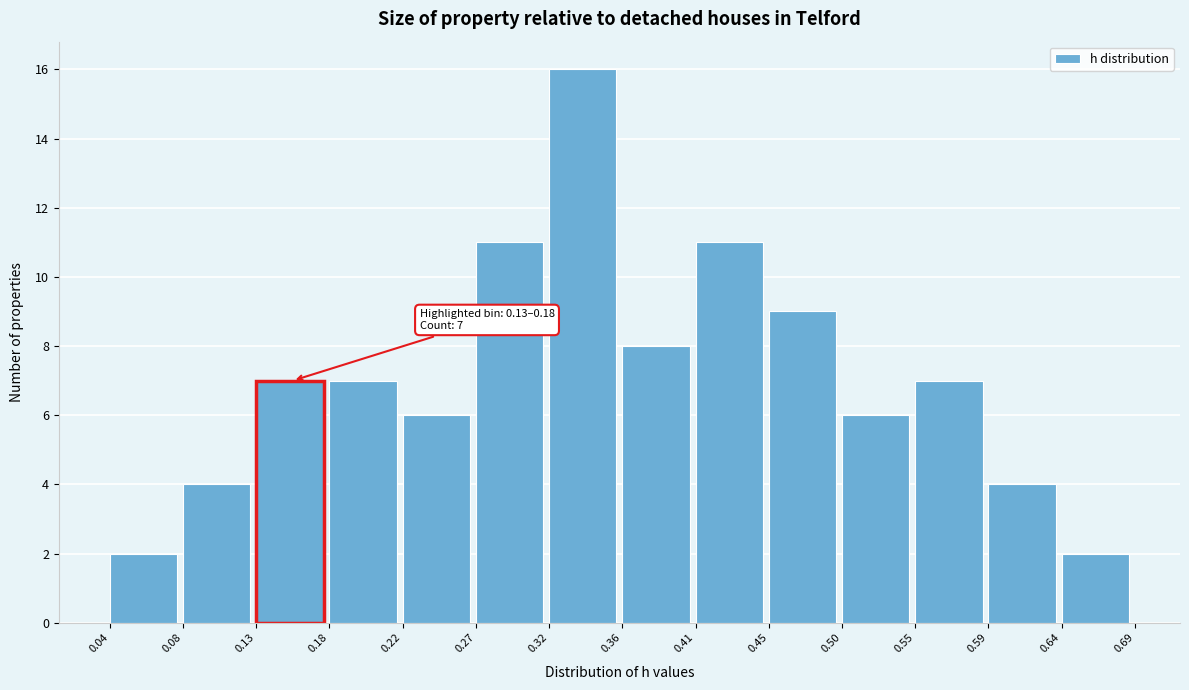

Which range on the x-axis has the tallest bar?

0.32 to 0.36